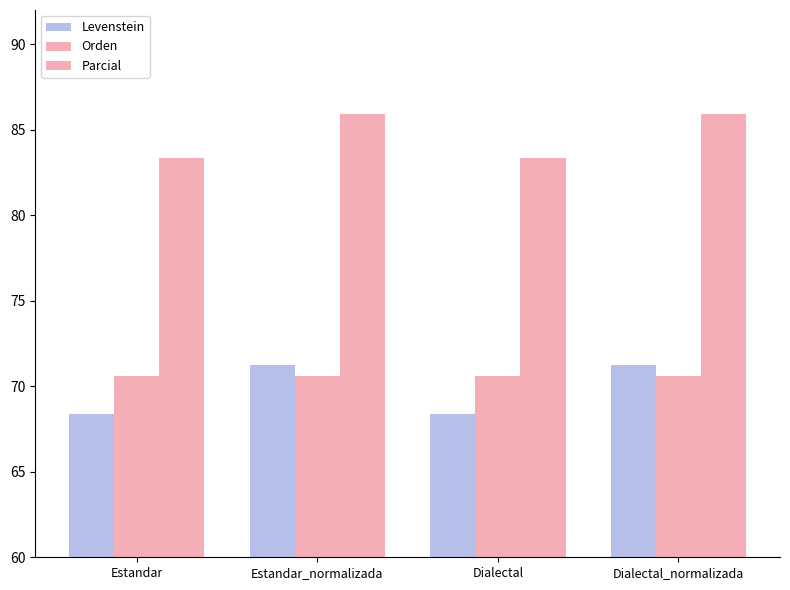

What is the label of the 1st bar from the left?

Estandar